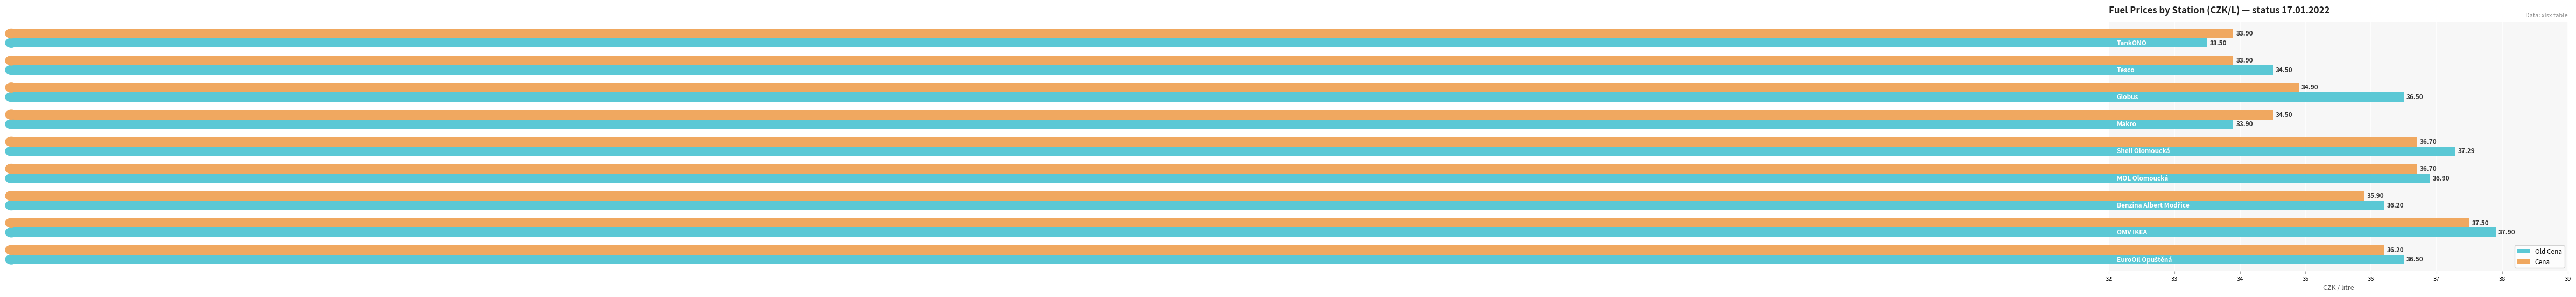

Rank the series by their average value, from lowest to highest.

Cena, Old Cena